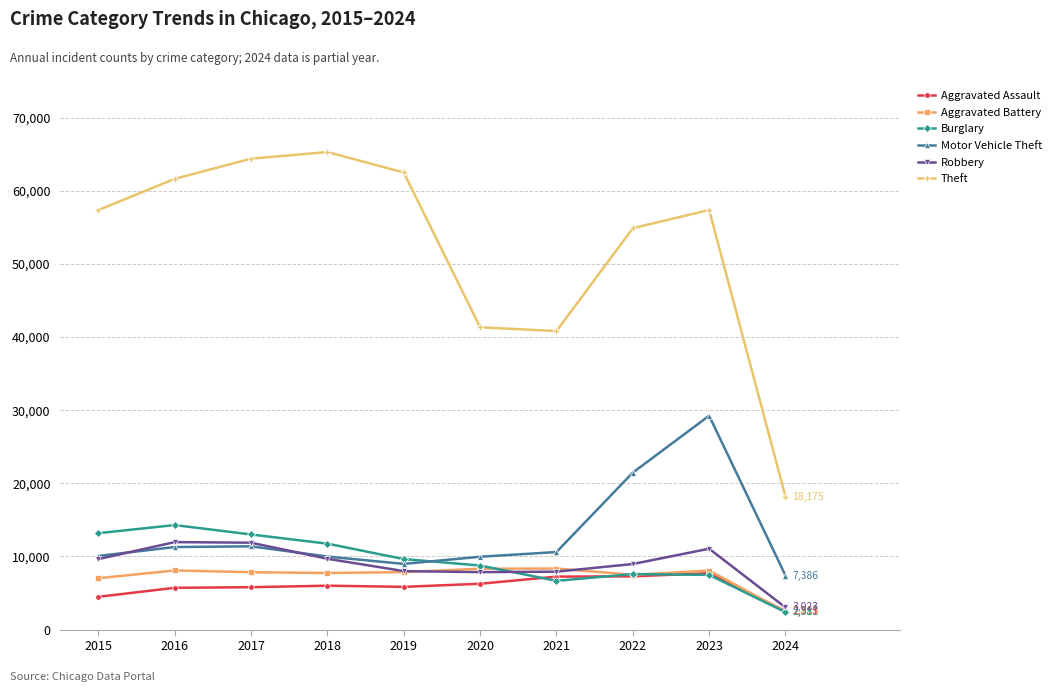

Is it true that Motor Vehicle Theft equals 4397 at 2018?

False